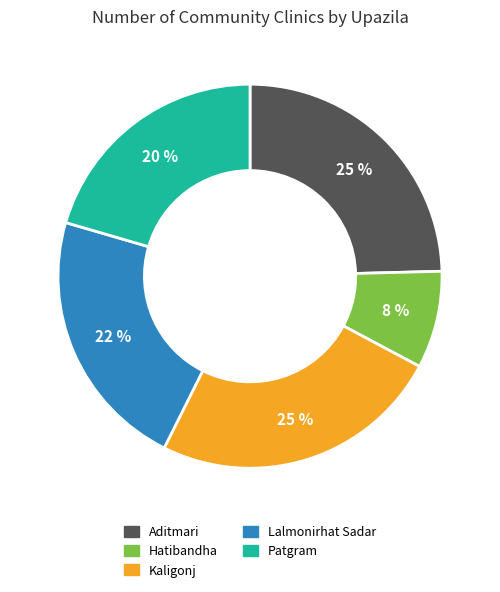

The Aditmari slice represents 33% of the pie. True or false?

False